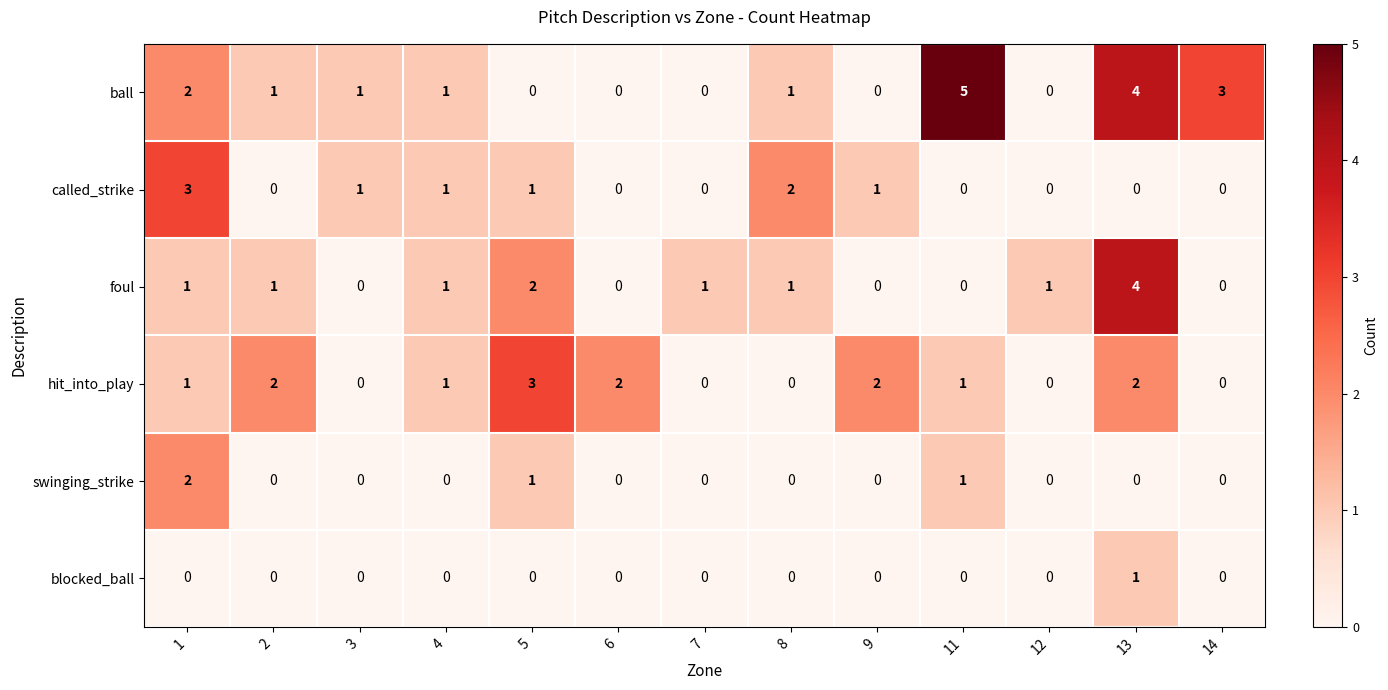

At how many categories does at least one series exceed 0?

13